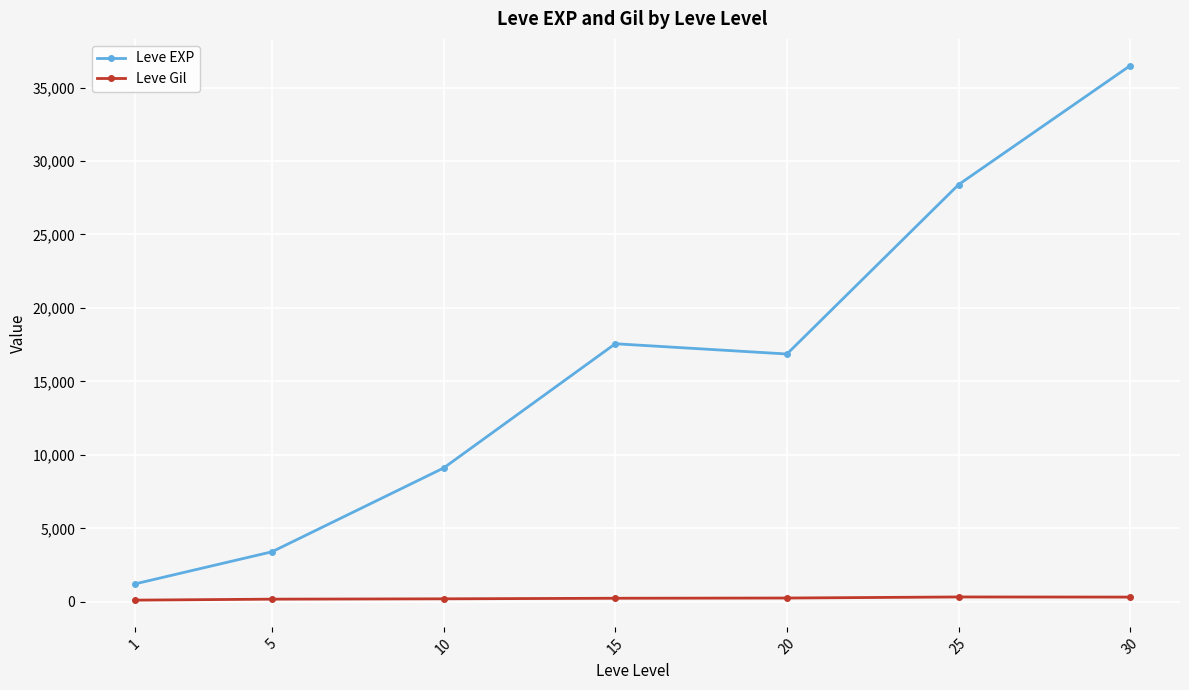

What is the difference between the maximum and minimum values in the Leve EXP series?

35279.2